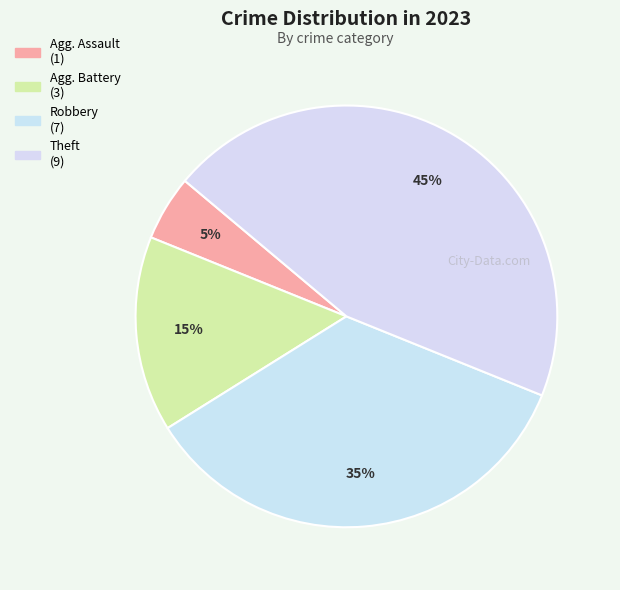

How many segments does this pie chart have?

4